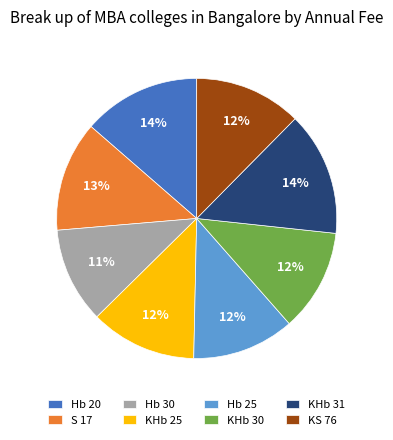

What percentage is the Hb 30 slice, to the nearest percent?

11%